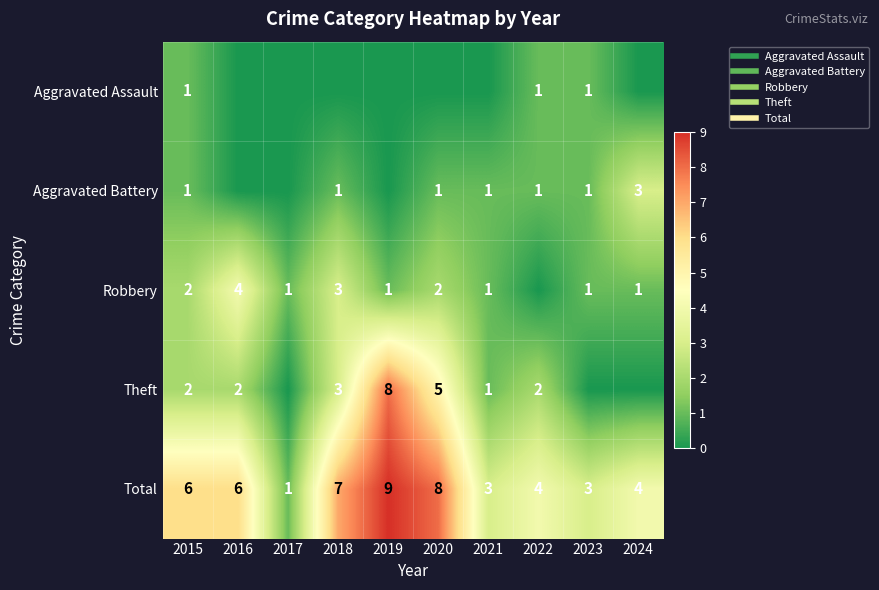

Rank the series by their maximum value, from lowest to highest.

Aggravated Assault, Aggravated Battery, Robbery, Theft, Total